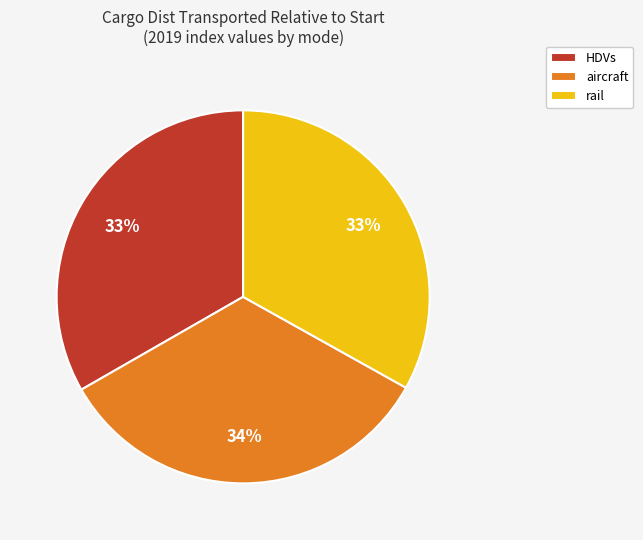

Does aircraft represent more than half of the total?

No